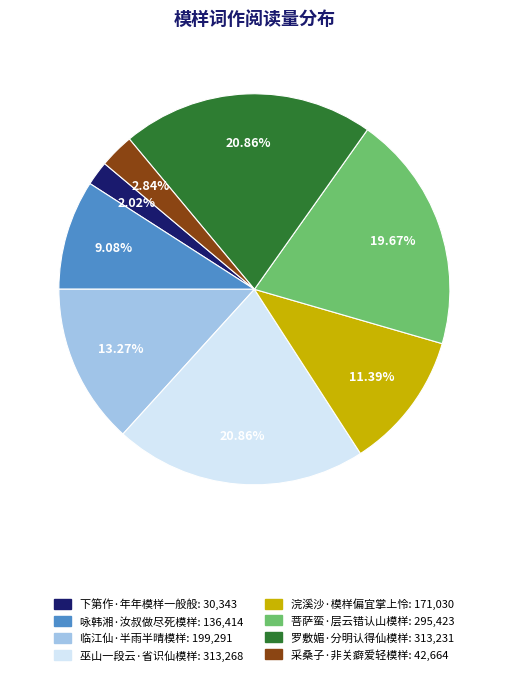

To the nearest percent, what is the combined percentage of 采桑子·非关癖爱轻模样 and 下第作·年年模样一般般?

5%